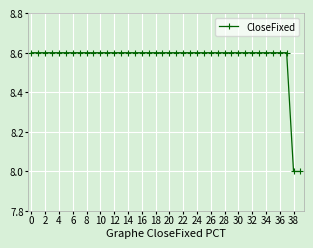

Reading left to right, extract all data points from this chart.

8.6	8.6	8.6	8.6	8.6	8.6	8.6	8.6	8.6	8.6	8.6	8.6	8.6	8.6	8.6	8.6	8.6	8.6	8.6	8.6	8.6	8.6	8.6	8.6	8.6	8.6	8.6	8.6	8.6	8.6	8.6	8.6	8.6	8.6	8.6	8.6	8.6	8.6	8.0	8.0